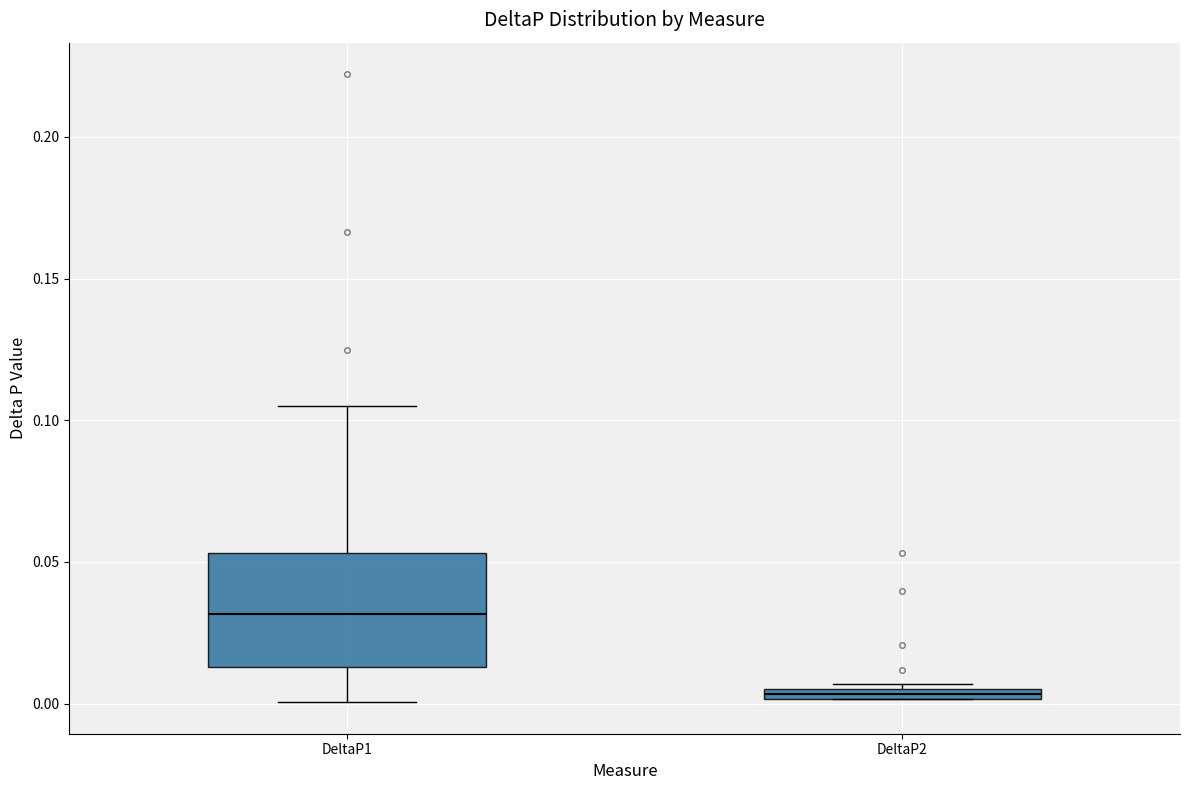

Which box has the highest median line?

DeltaP1